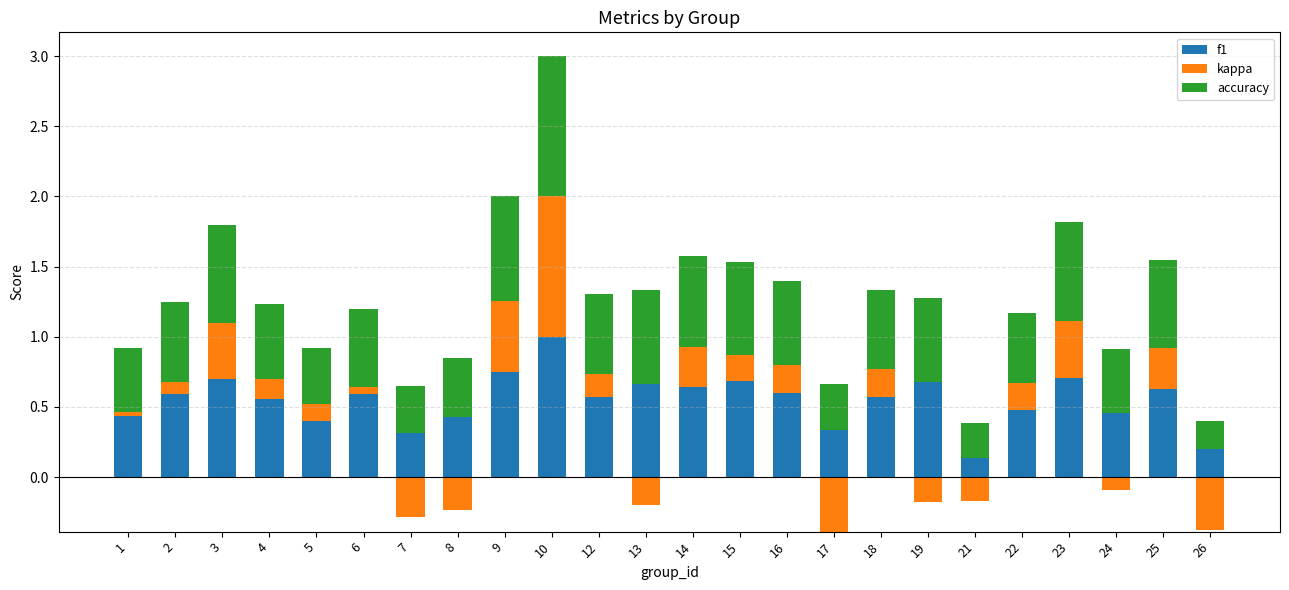

Rank the series at 19 from lowest to highest value.

kappa, accuracy, f1